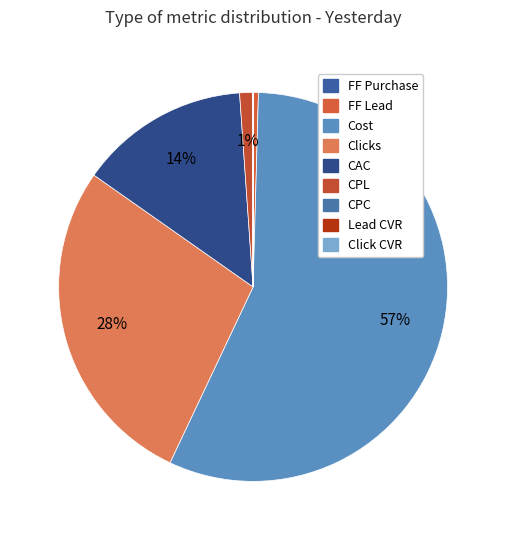

Is CPC the majority of the pie?

No